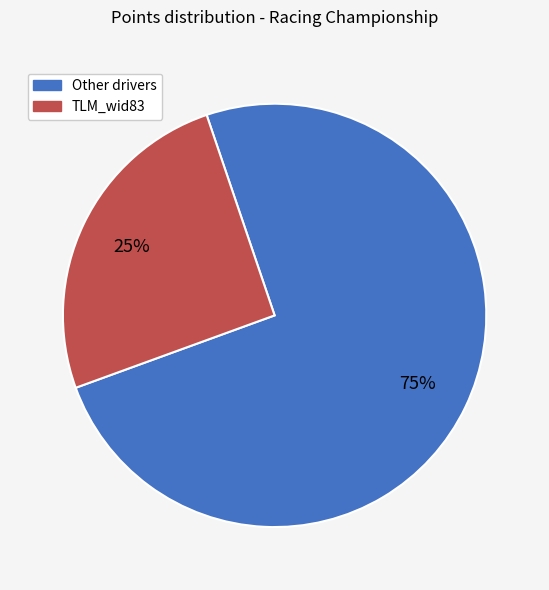

Rank the categories by value from highest to lowest.

Other drivers, TLM_wid83